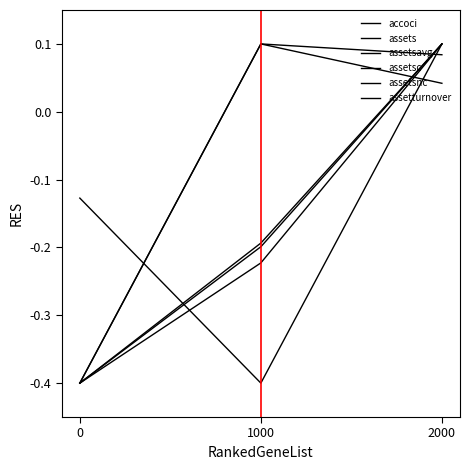

Does the chart display data point markers on the line(s)?

No